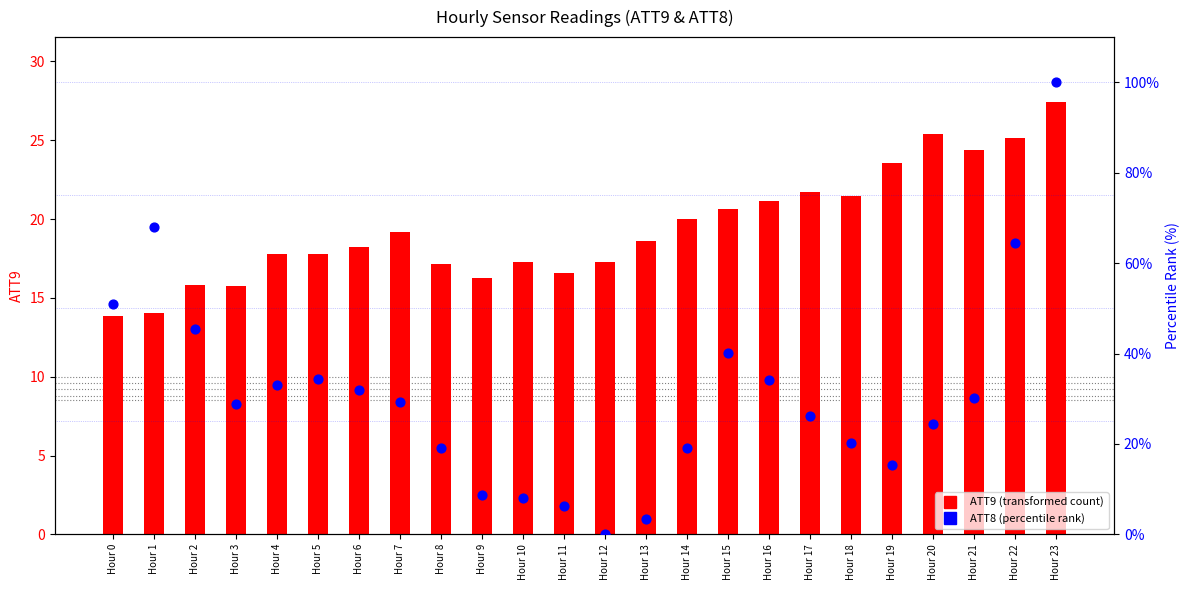

Which series contains the highest Y value?

ATT8 (percentile rank)